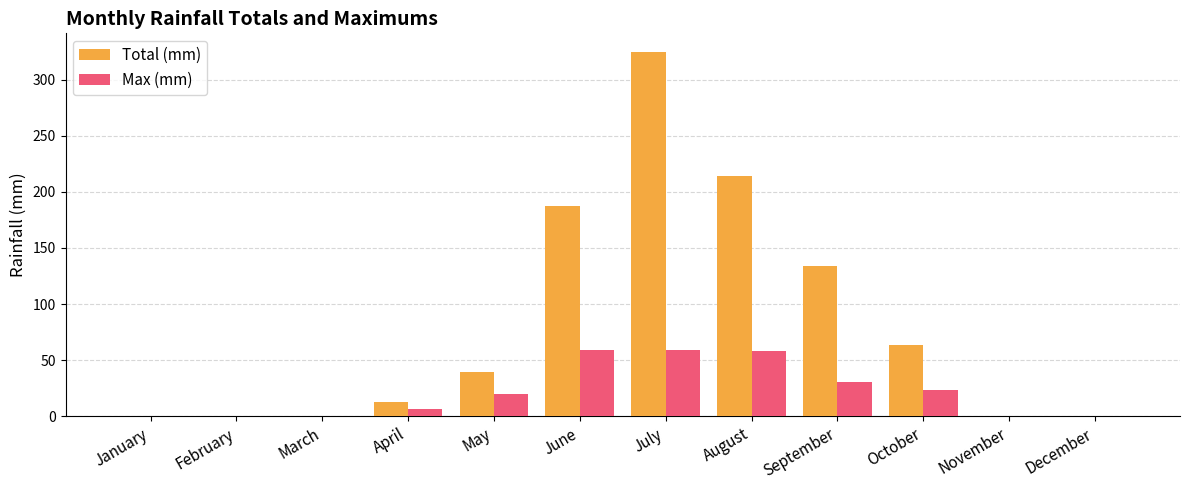

At which category is the sum across all series the highest?

July